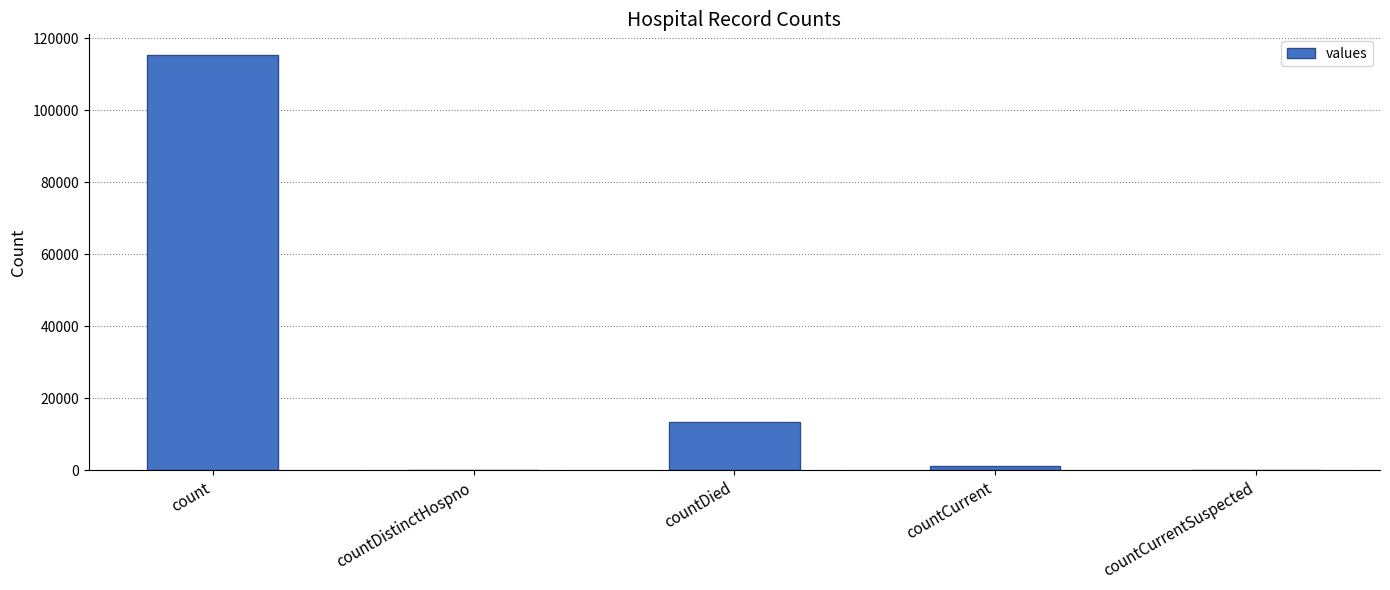

Between countCurrentSuspected and countDied, which is larger?

countDied